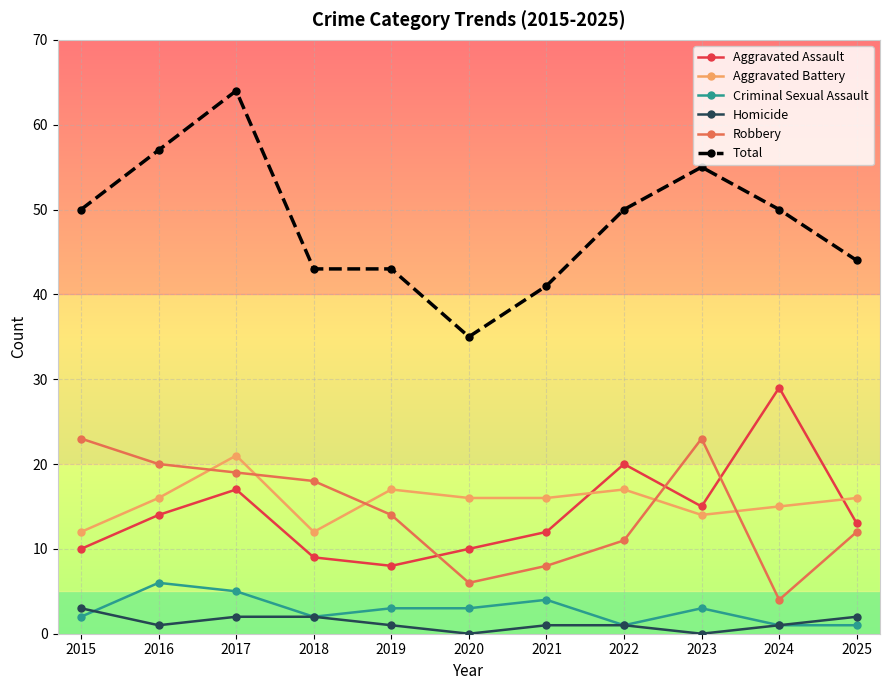

Is it true that Aggravated Assault equals 6 at 2025?

False